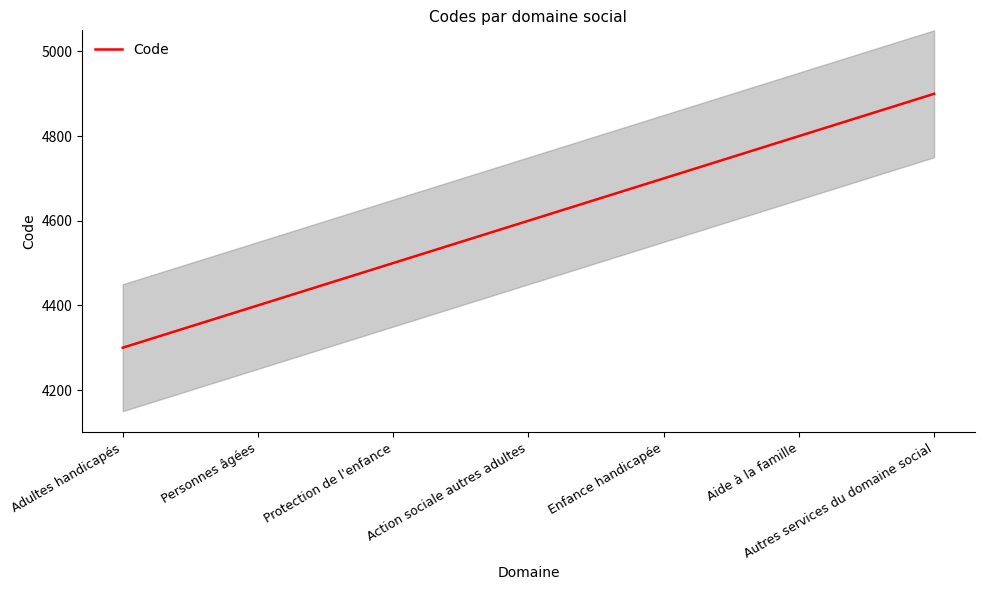

True or false: the data shows 5851 at Protection de l'enfance.

False